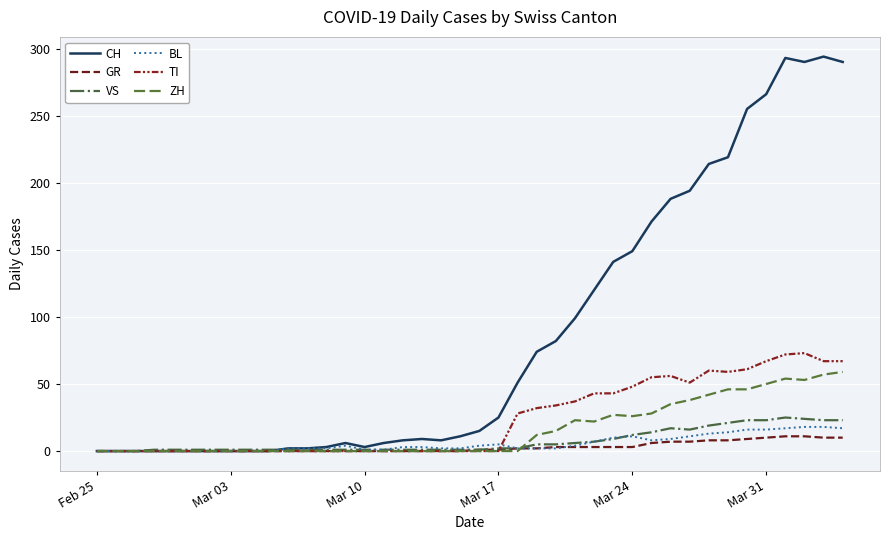

How many lines are shown in the chart?

6